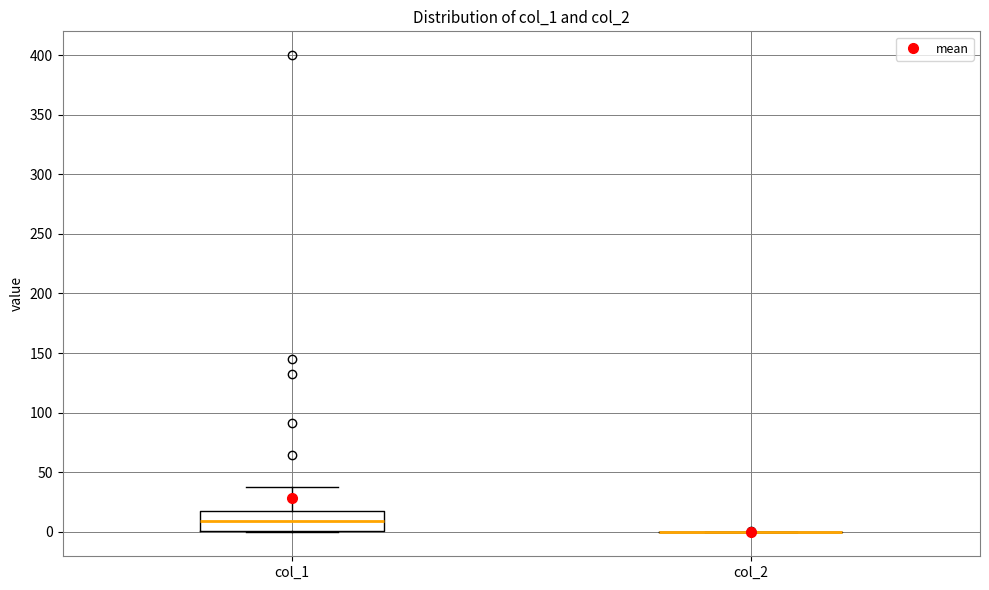

Which box is the tallest, from its lower edge to its upper edge?

col_1